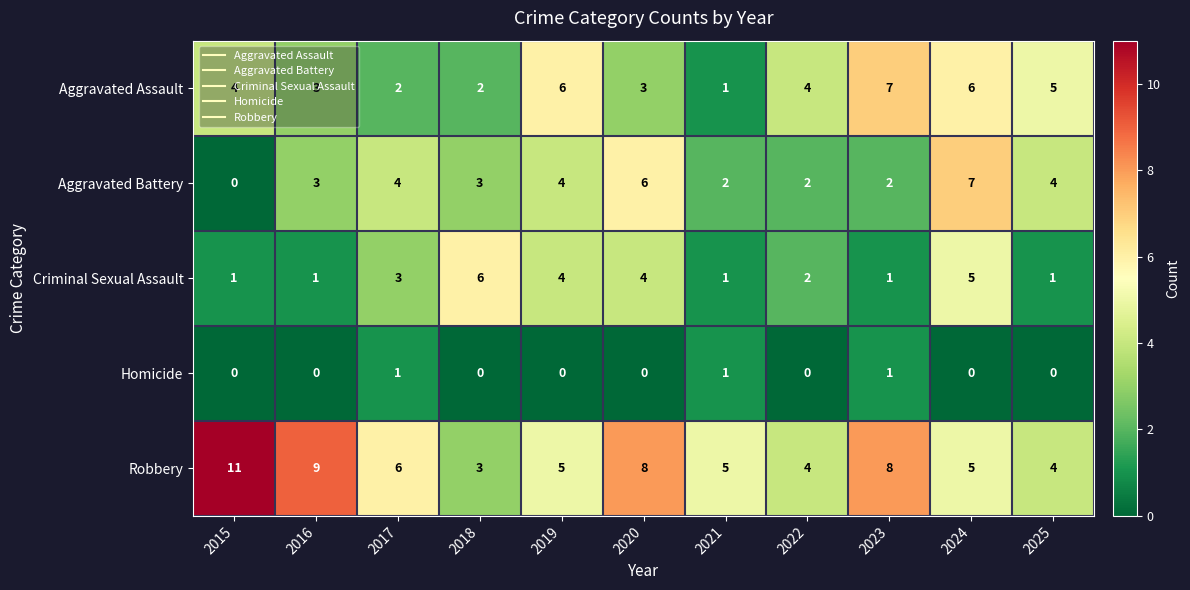

Which category has the highest value in the Aggravated Battery series?

2024